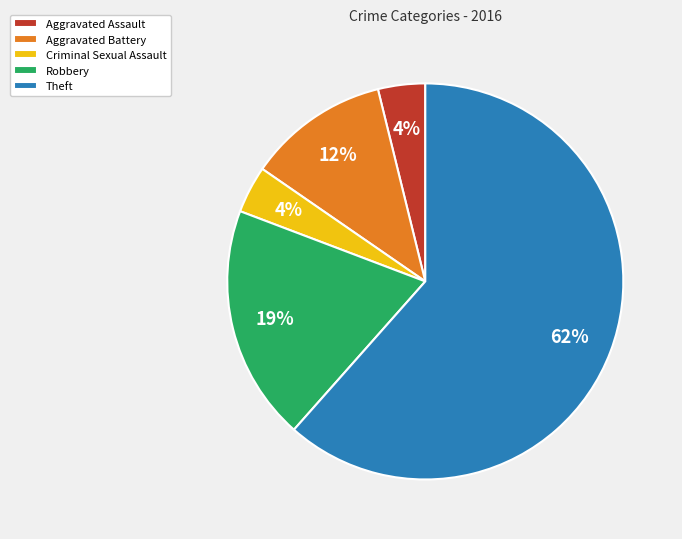

What is the majority slice?

Theft